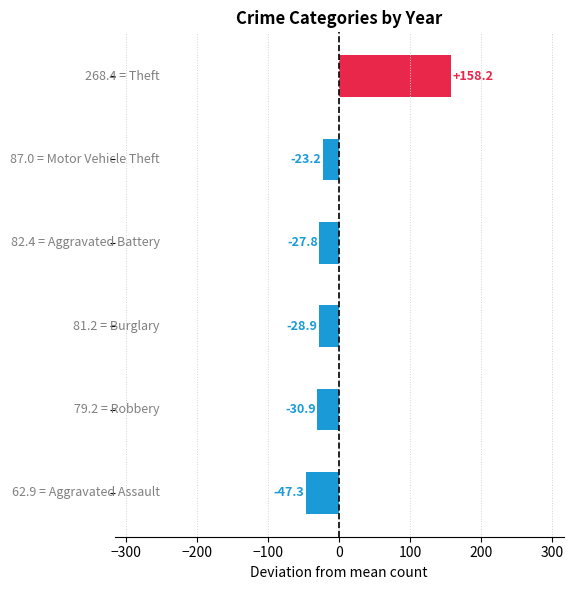

What is the difference between the maximum and minimum values?

205.5